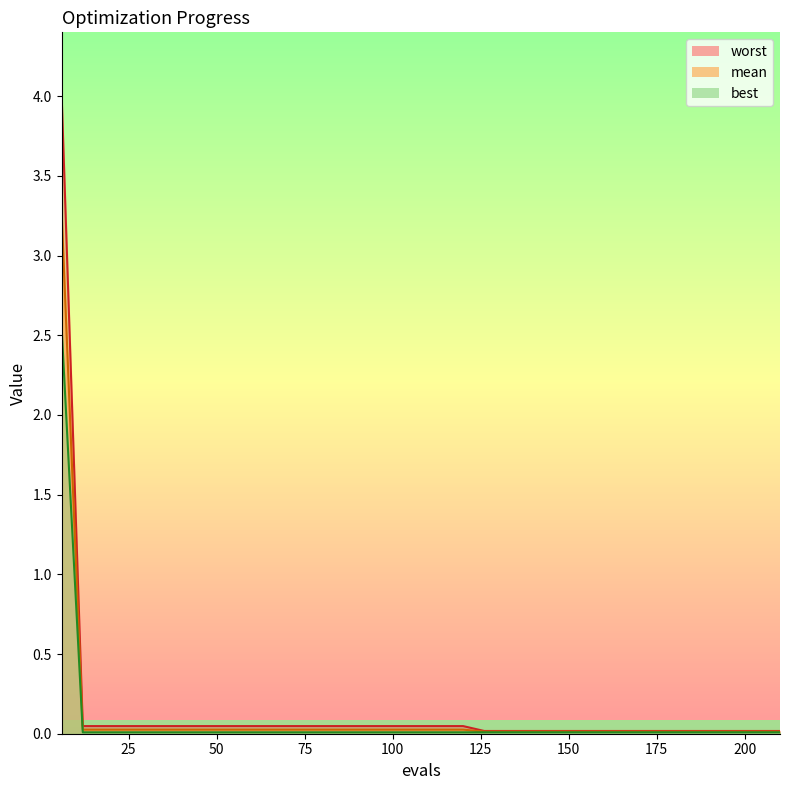

Which series has the largest range (max minus min)?

worst